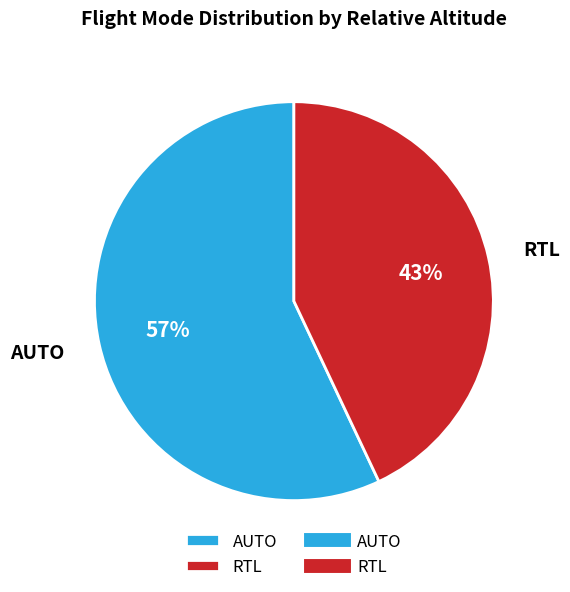

To the nearest percent, what is the difference between the largest and smallest slice percentages?

14%